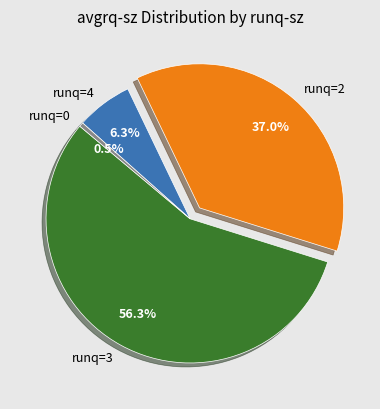

Is there any slice that represents more than half of the pie?

Yes